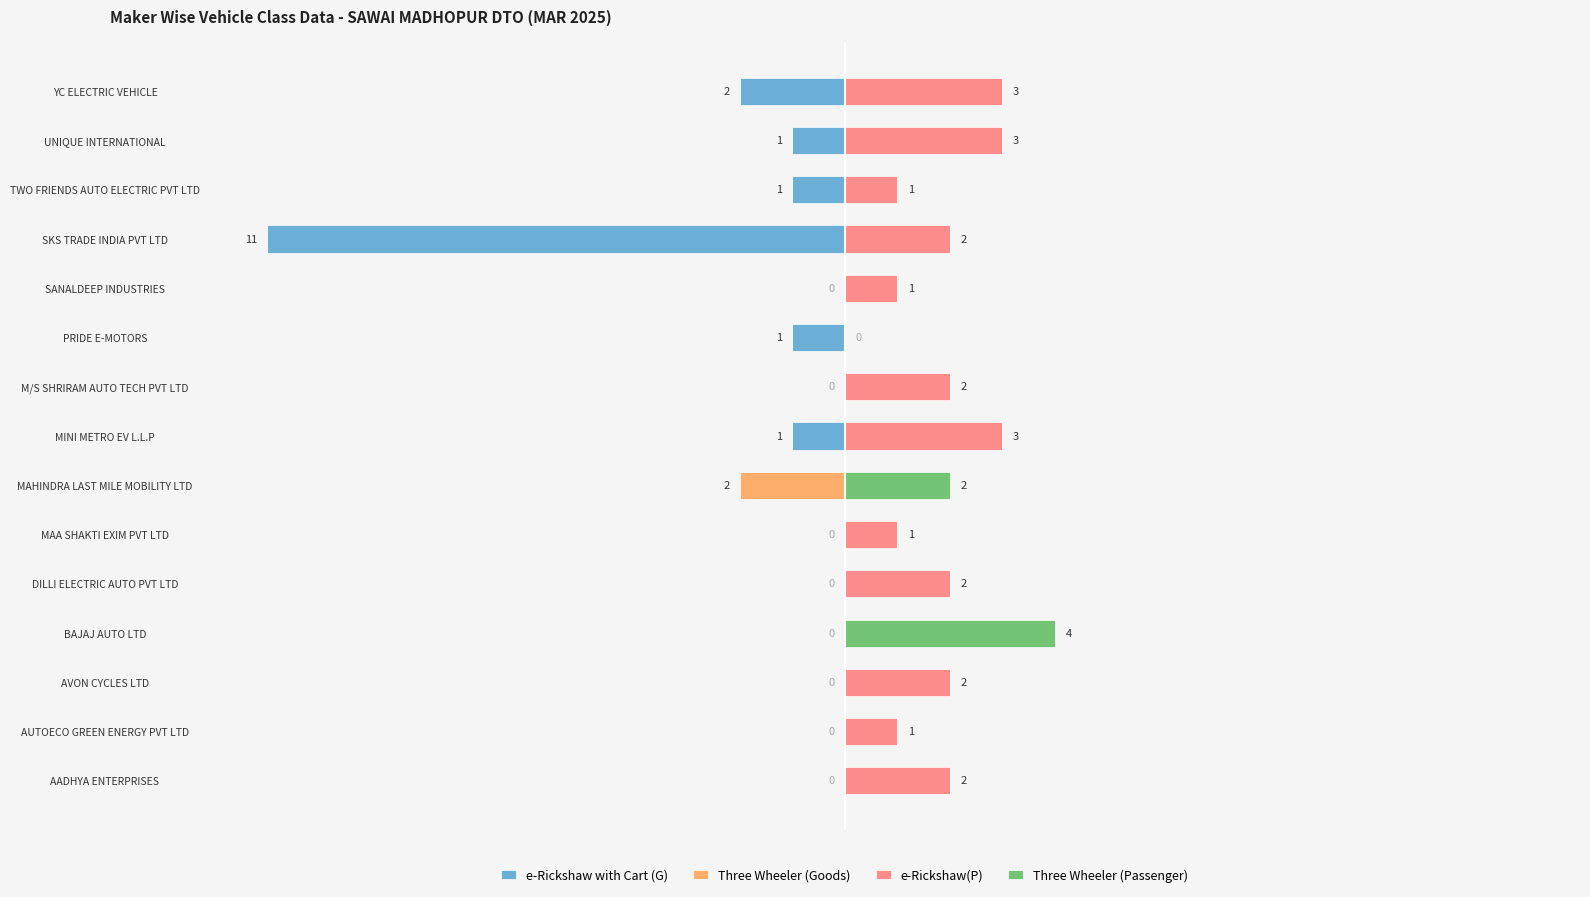

What is the smallest value displayed?

-11